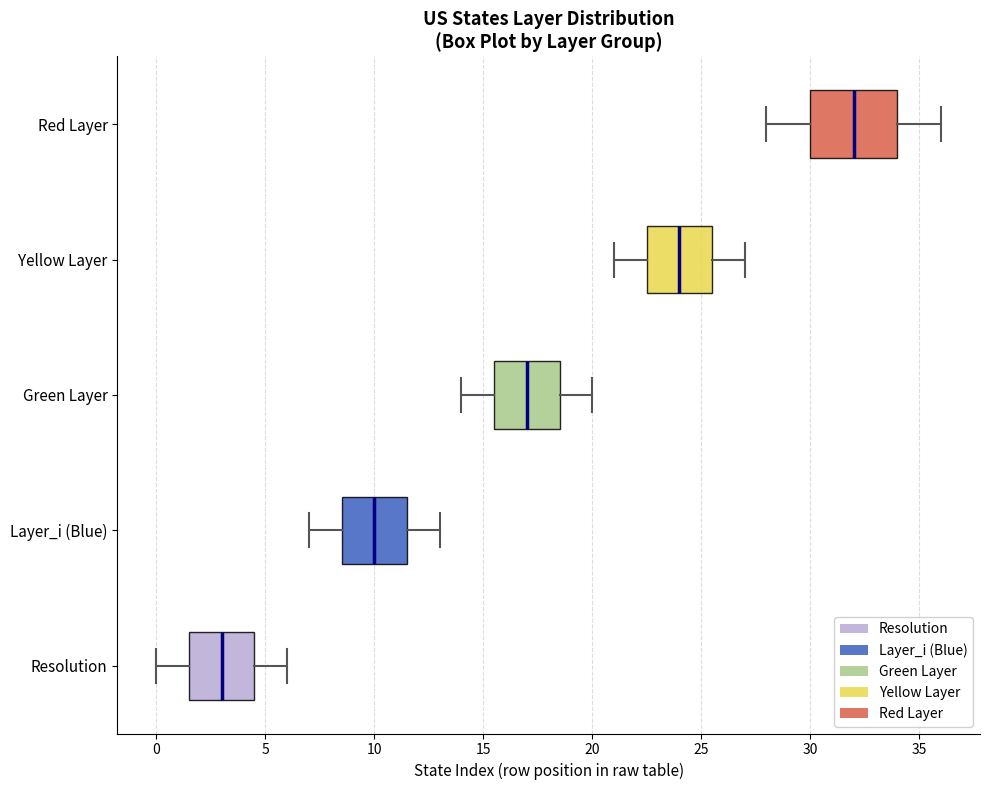

Reading bottom to top, read every box against the x-axis: the position of its median line, the range the box covers, and the ends of its whiskers. The values are not printed on the chart, so give them approximately, as read against the axis.

Resolution: median 3.0, box 1.5 to 4.5, whiskers 0.0 to 6.0
Layer_i (Blue): median 10.0, box 8.5 to 11.5, whiskers 7.0 to 13.0
Green Layer: median 17.0, box 15.5 to 18.5, whiskers 14.0 to 20.0
Yellow Layer: median 24.0, box 22.5 to 25.5, whiskers 21.0 to 27.0
Red Layer: median 32.0, box 30.0 to 34.0, whiskers 28.0 to 36.0